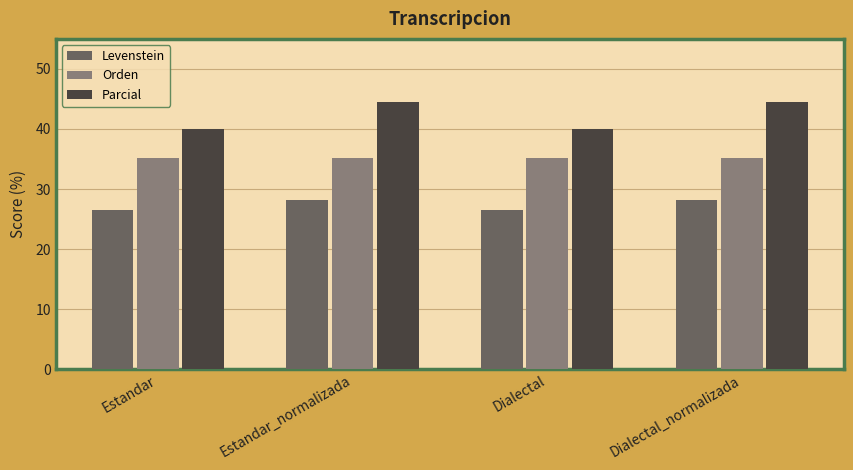

What is the minimum value shown in the chart?

26.5